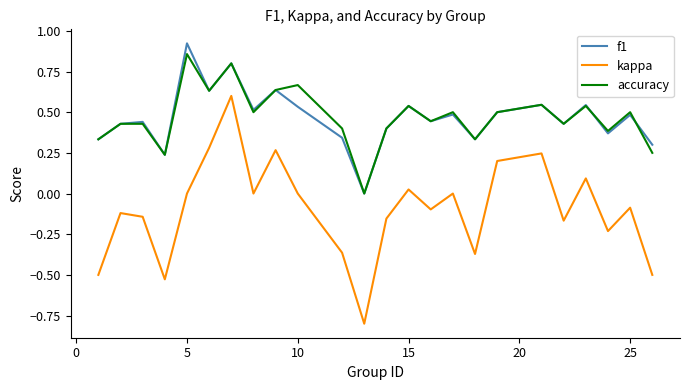

True or false: f1 and kappa cross at least once.

False